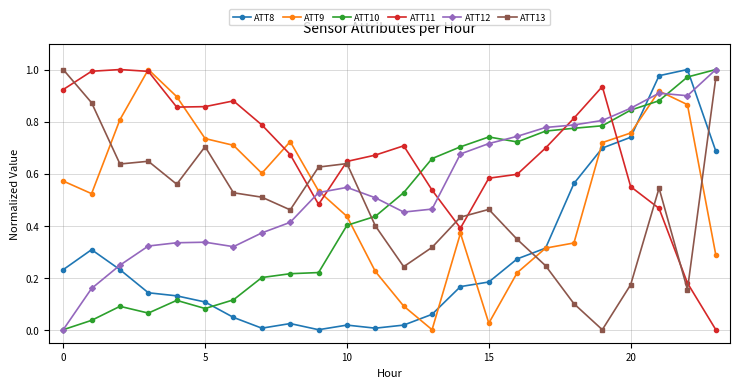

True or false: ATT9 has more than 1 points higher than both neighbors.

True